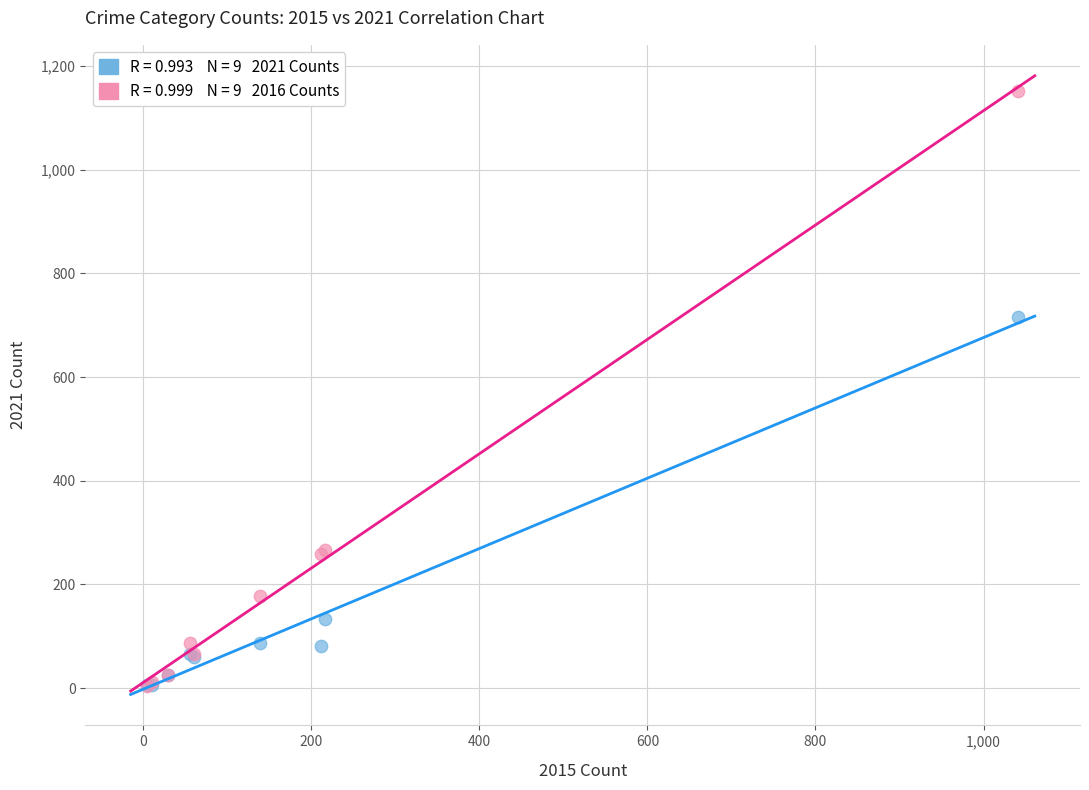

Across all series, what Y value is closest to 577?

716